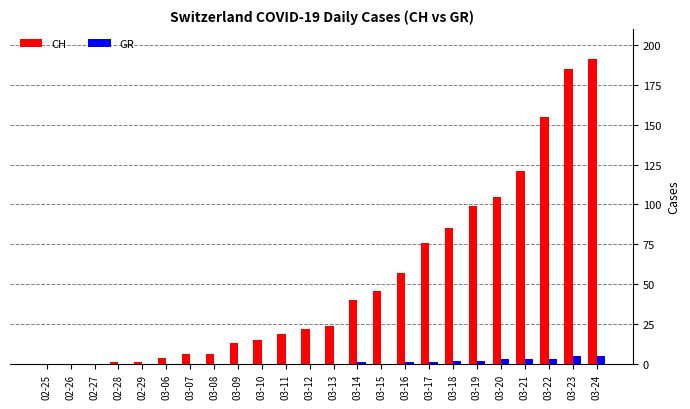

How many categories are shown in the chart?

24